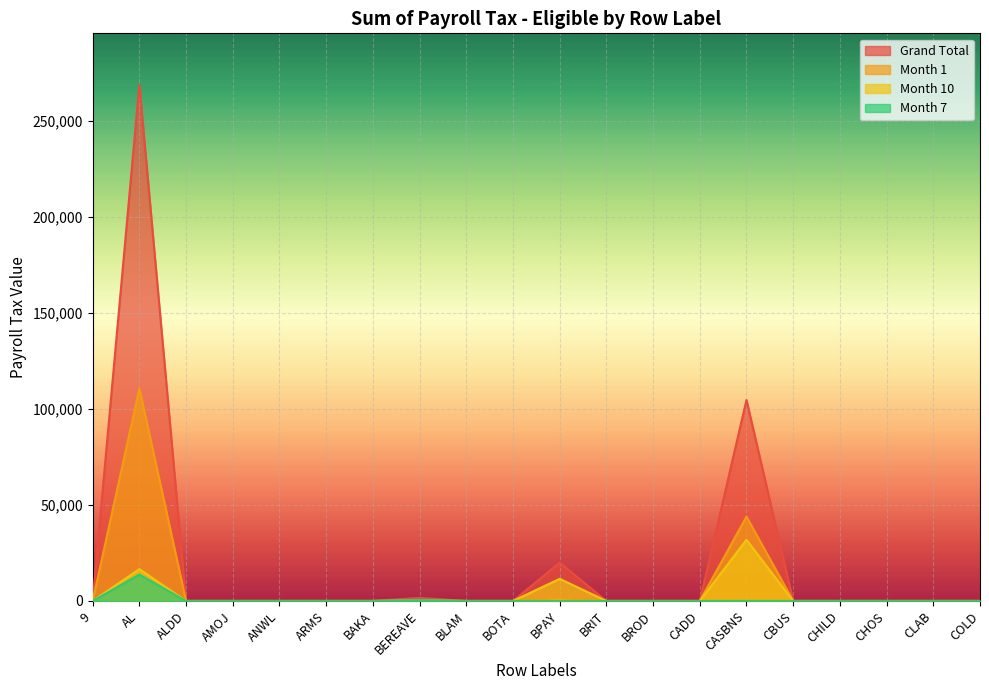

Is the value of Grand Total at COLD greater than the value of Month 1 at ALDD?

No